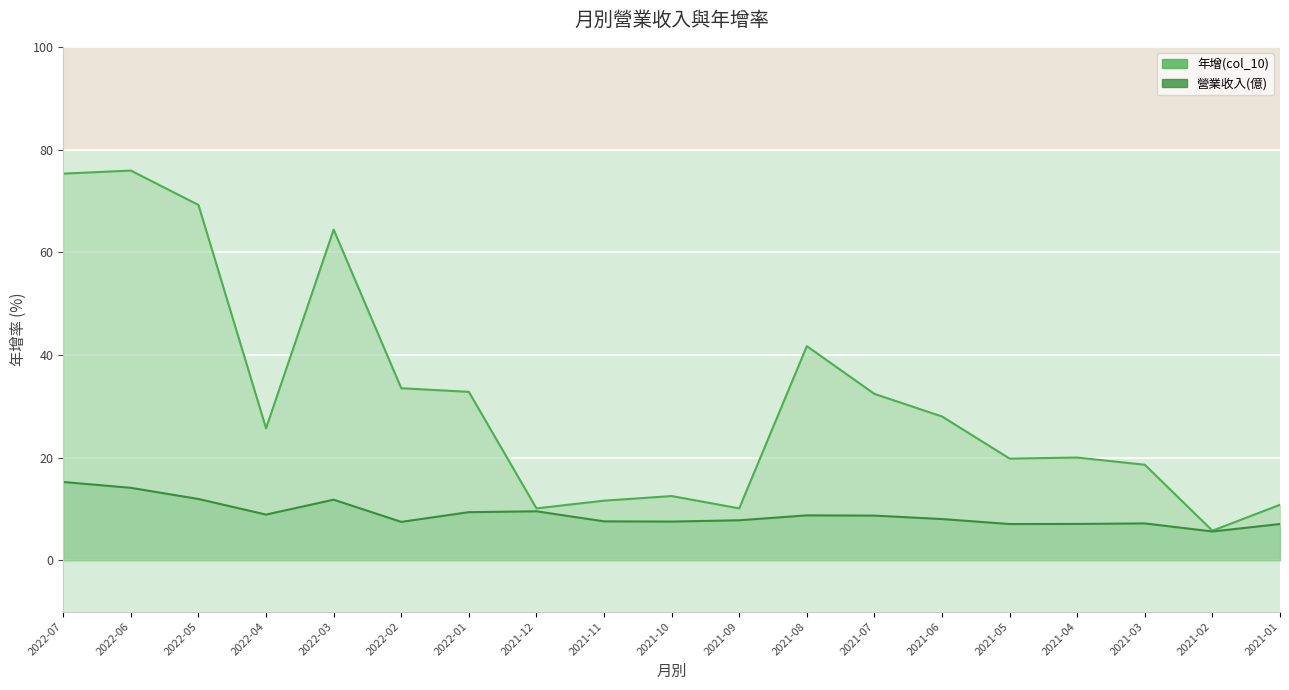

True or false: 年增(col_10) has a value of 21.6 at 2021-10.

False